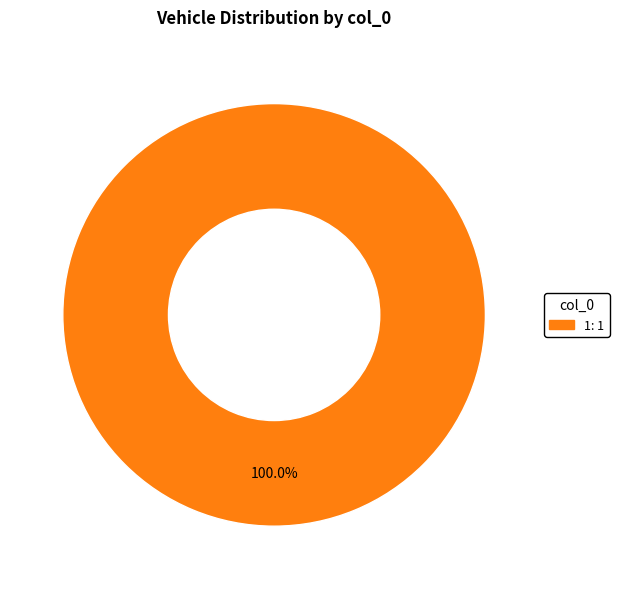

Does any single category account for the majority?

Yes